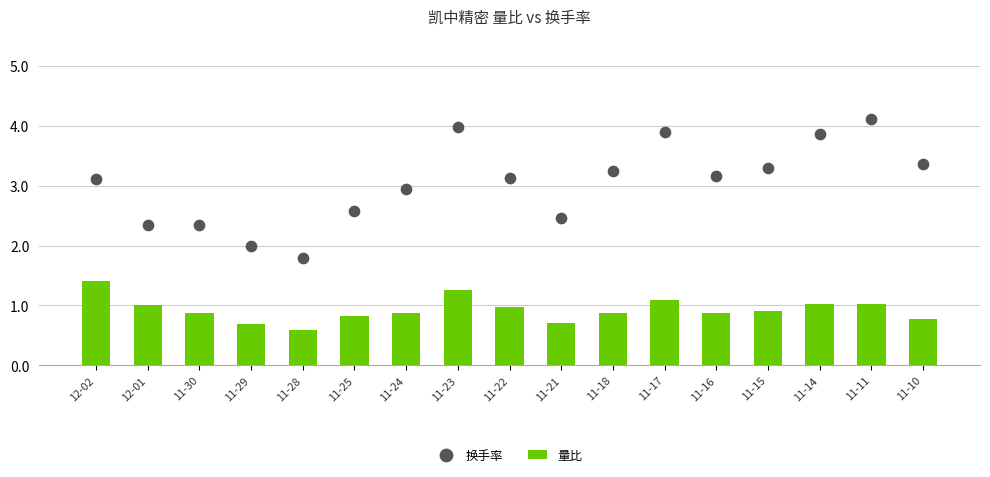

What is the total value across all series at 11-11?

5.1